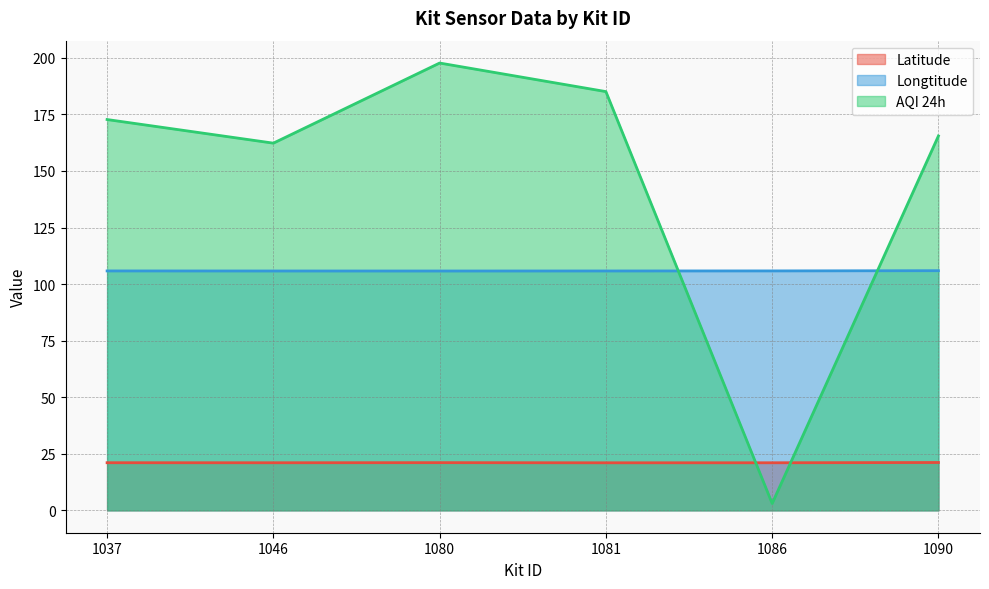

True or false: Longtitude and Latitude intersect in this chart.

False